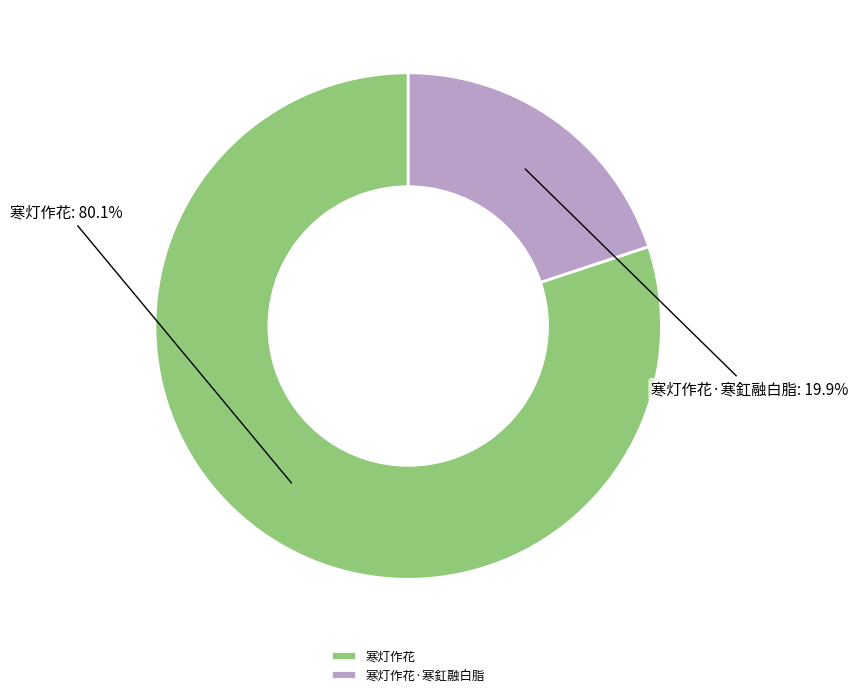

Which has a higher value, 寒灯作花 or 寒灯作花·寒釭融白脂?

寒灯作花